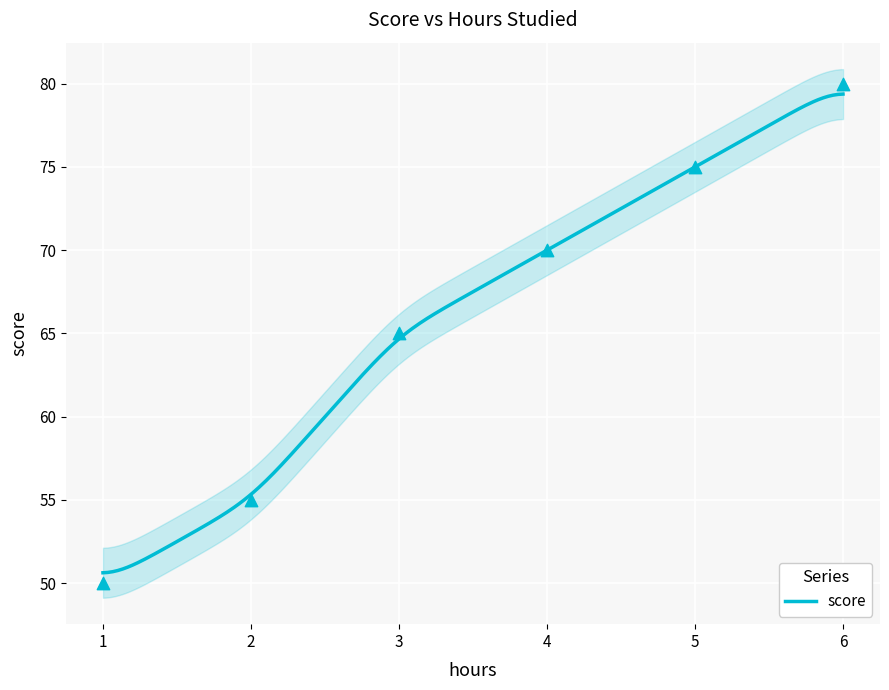

Approximately how many times larger is the value at 2 compared to 1?

1.1